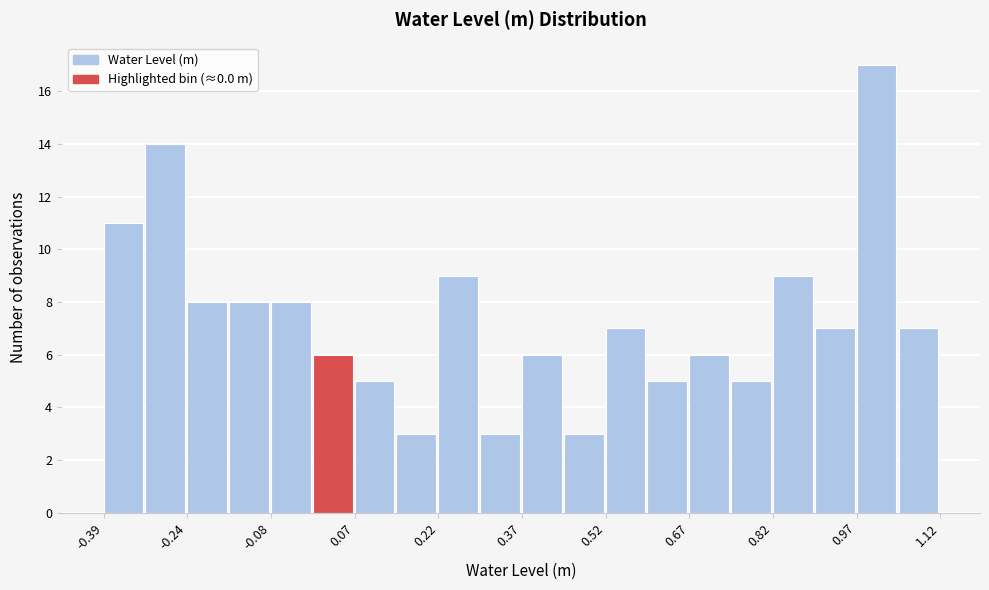

Read against the x-axis, roughly where is the centre of the tallest bar?

1.00